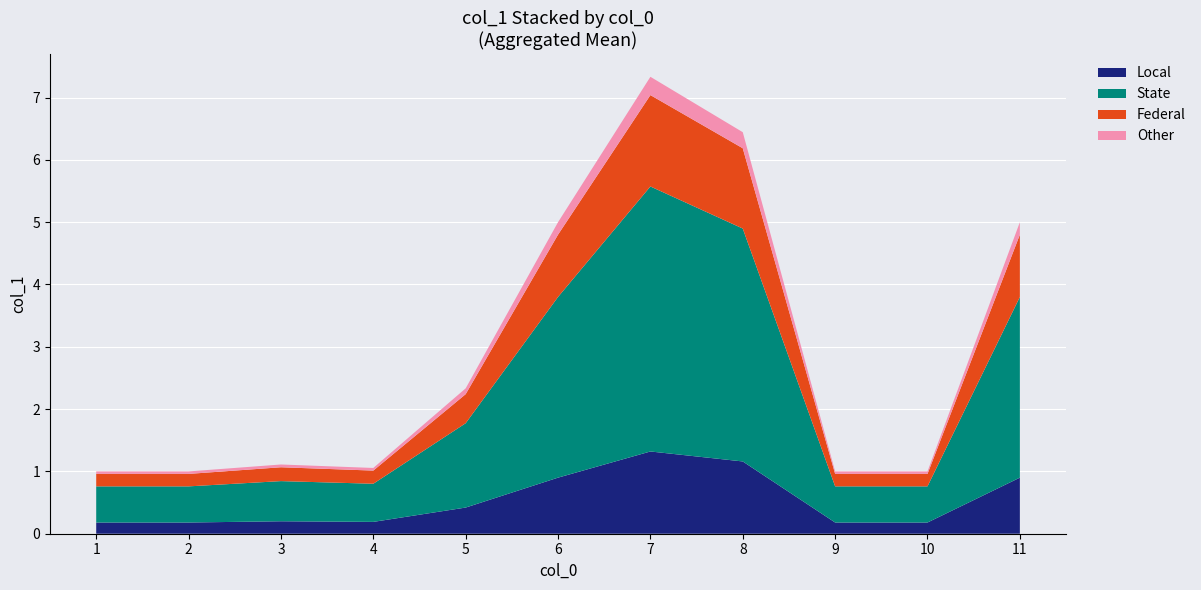

What is the maximum value for Local?

1.3